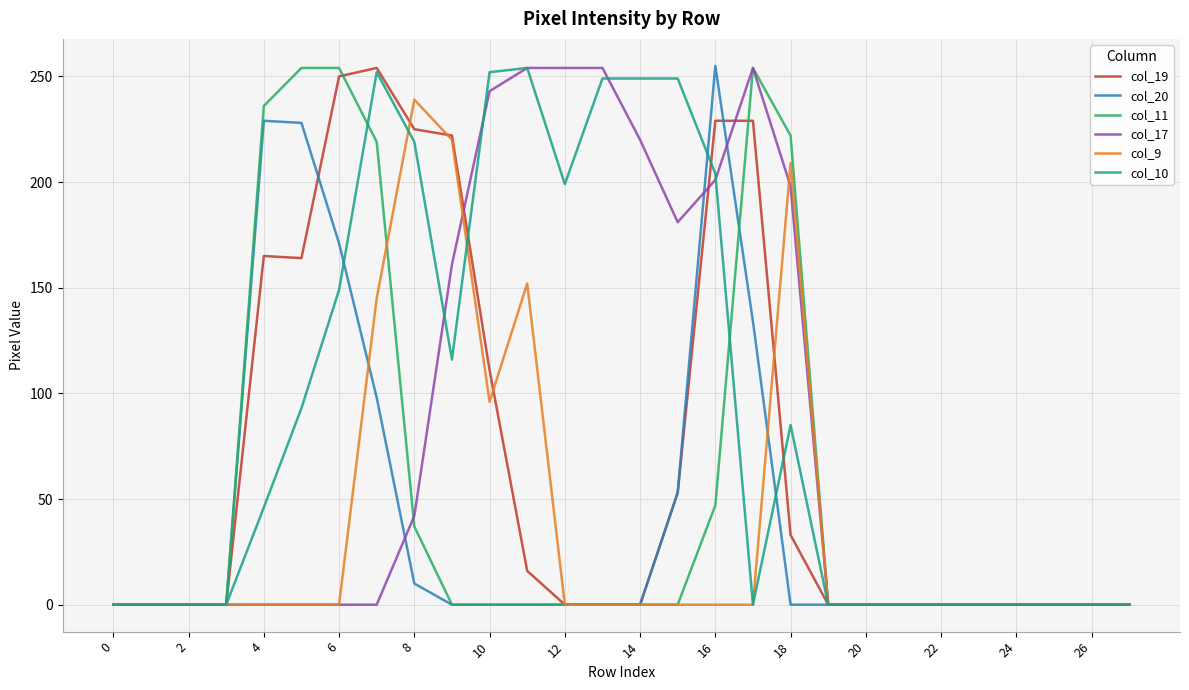

Is this an area chart (filled region under the line)?

No